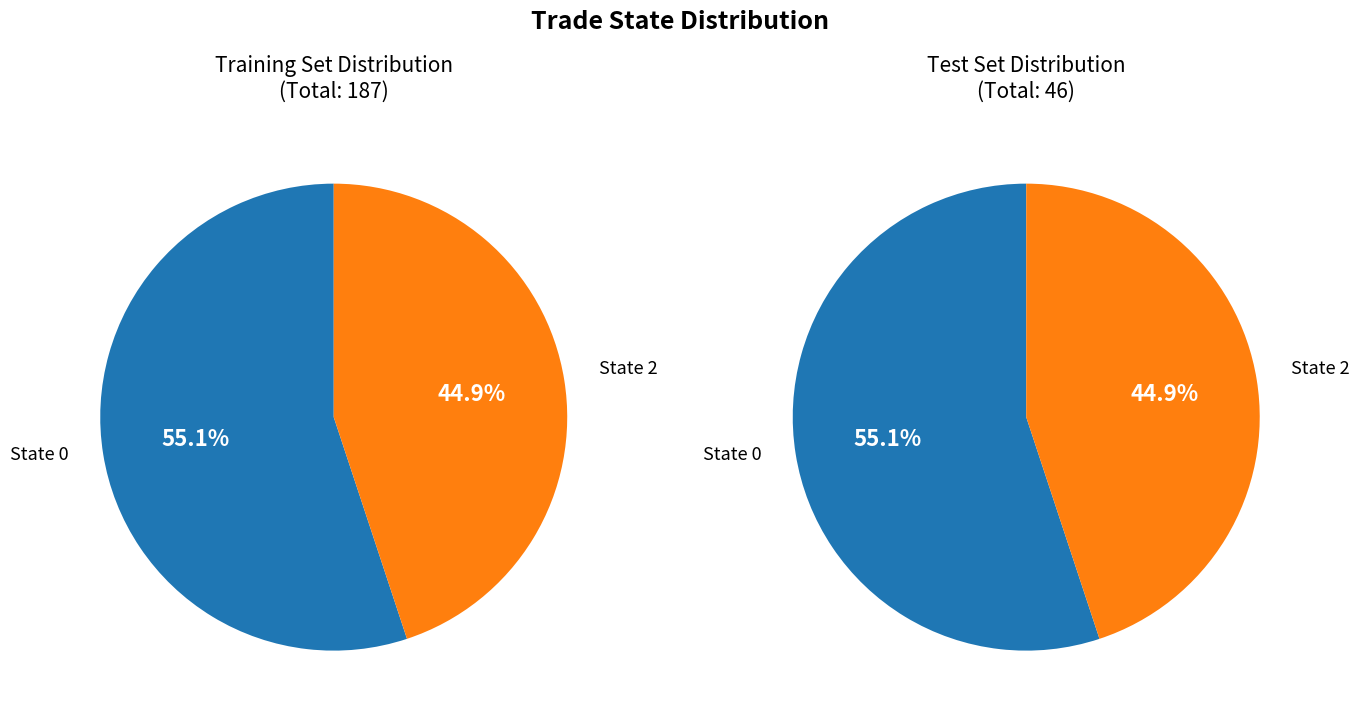

True or false: State 2 accounts for 45% of the total.

True